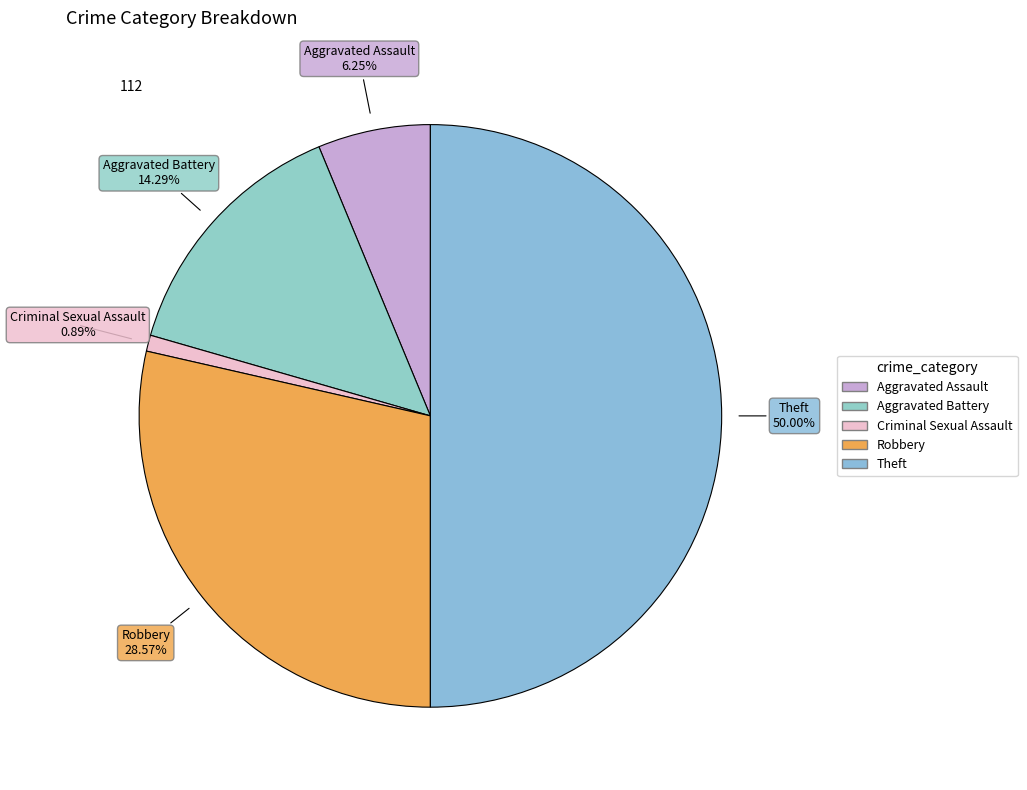

What is the smallest slice in the pie chart?

Criminal Sexual Assault